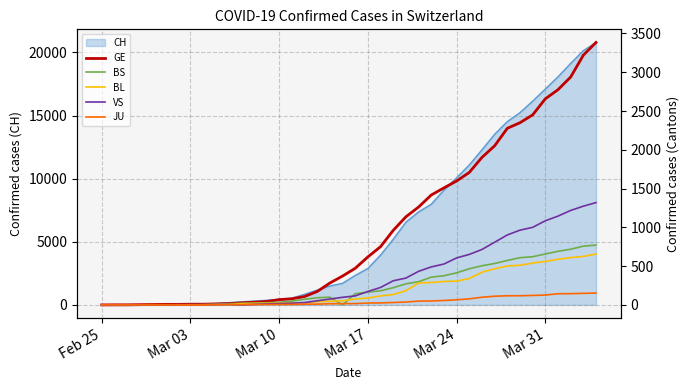

What is the difference between the maximum and minimum values in the BL series?

656